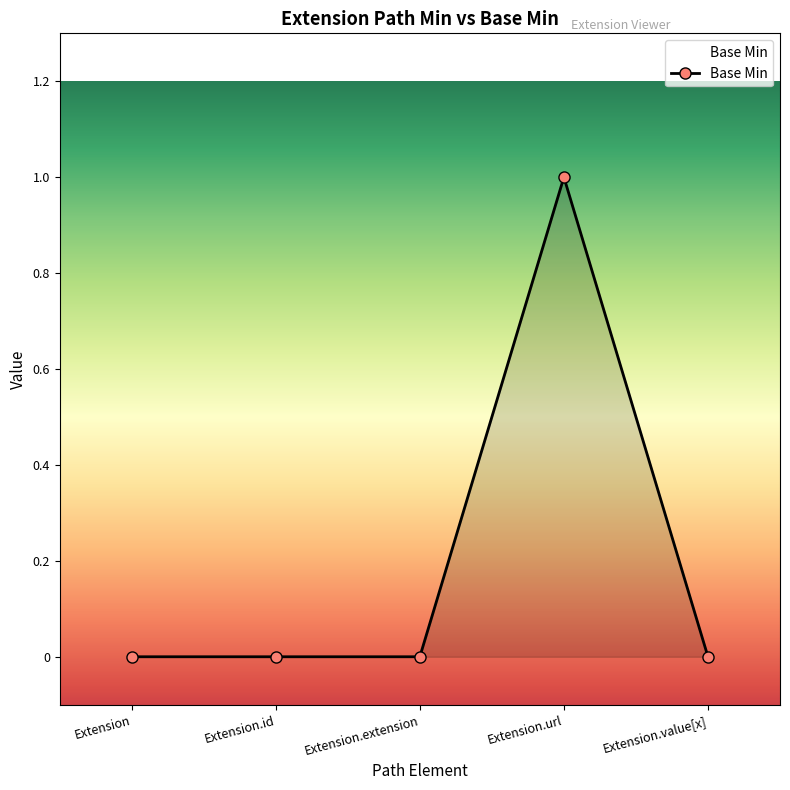

Reading left to right, list all the values displayed in this chart.

0	0	0	1	0